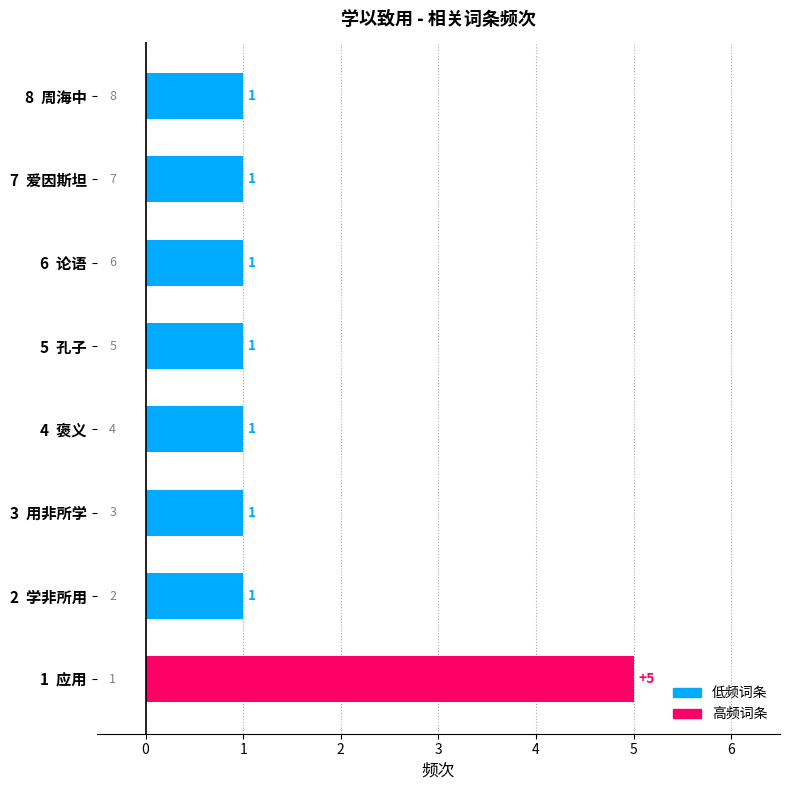

What is the sum of all values?

12